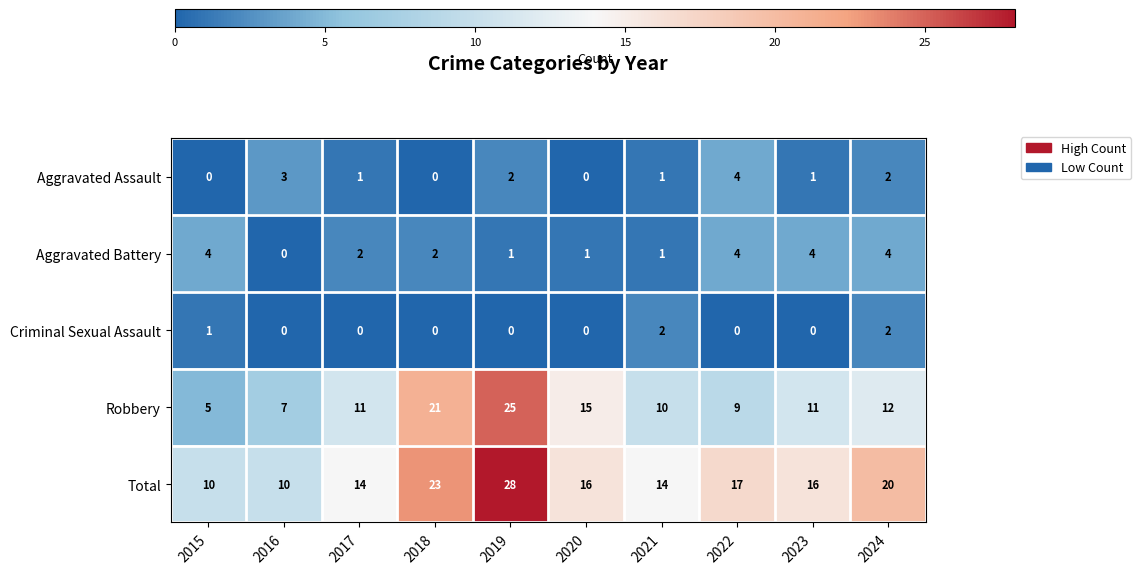

Which series has the largest range (max minus min)?

Robbery